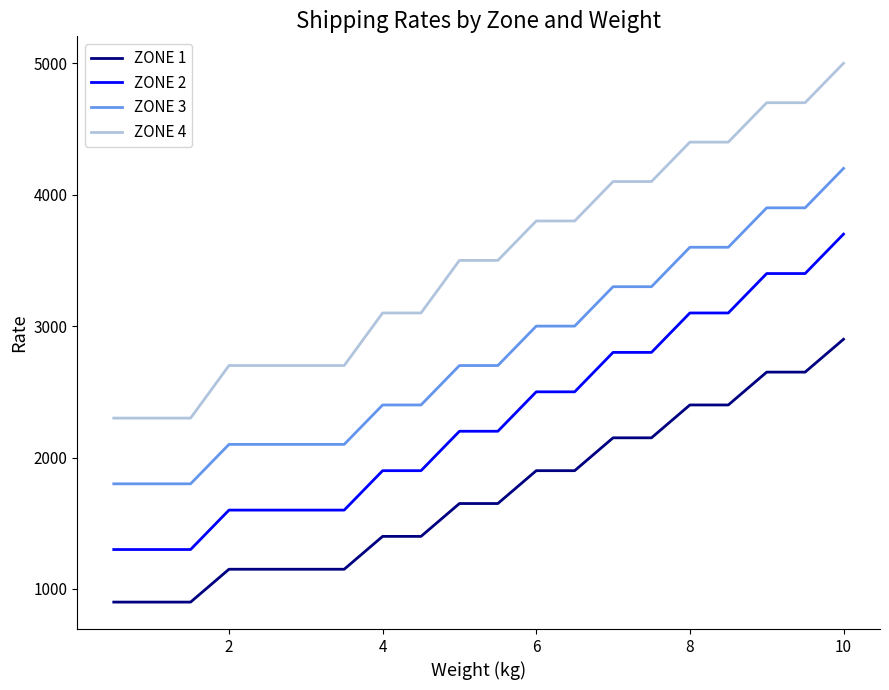

Which series has the largest total across all categories?

ZONE 4